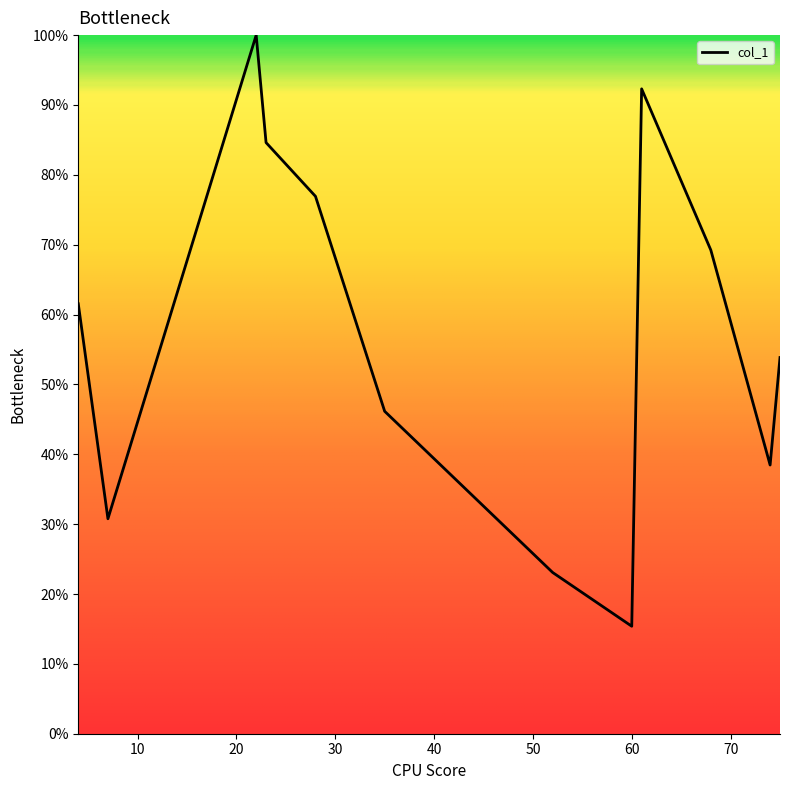

Does the chart display data point markers on the line(s)?

No